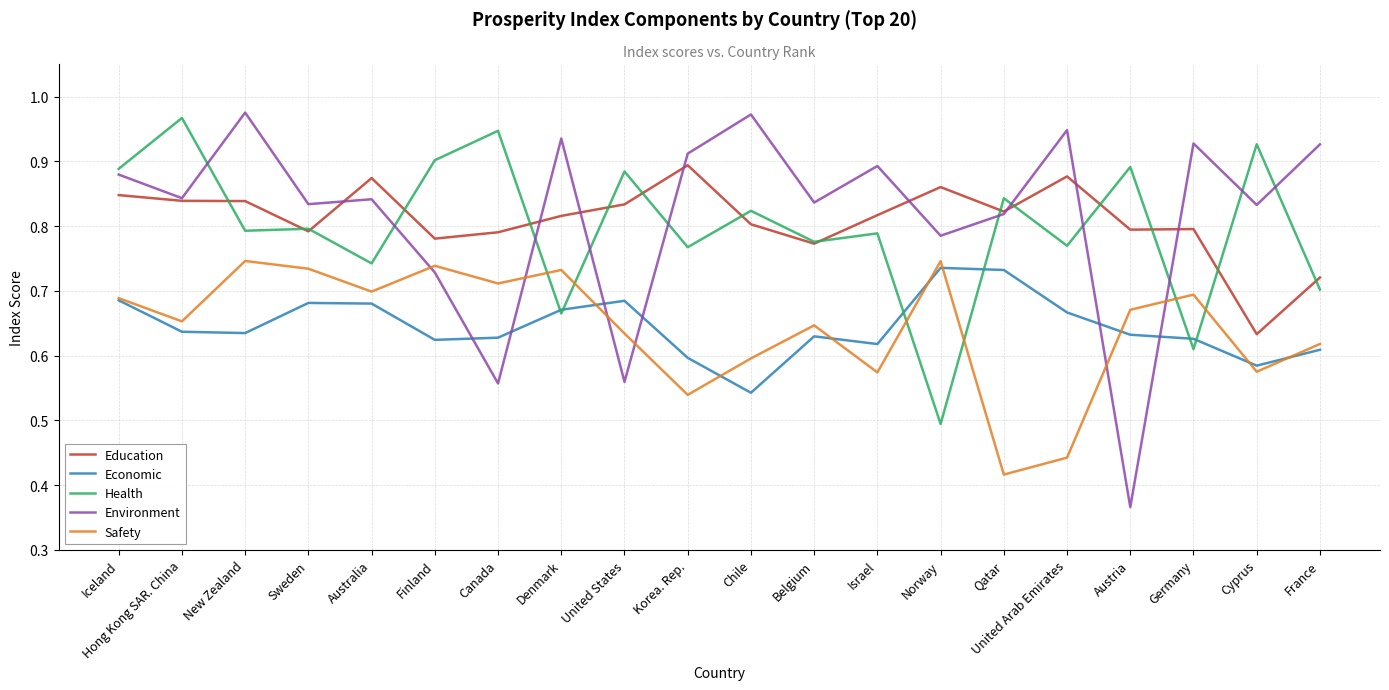

What is the total value across all series at Australia?

3.8